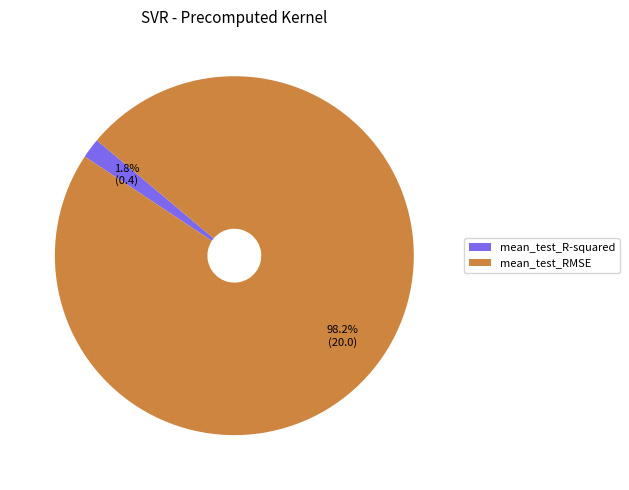

Between mean_test_R-squared and mean_test_RMSE, which is larger?

mean_test_RMSE